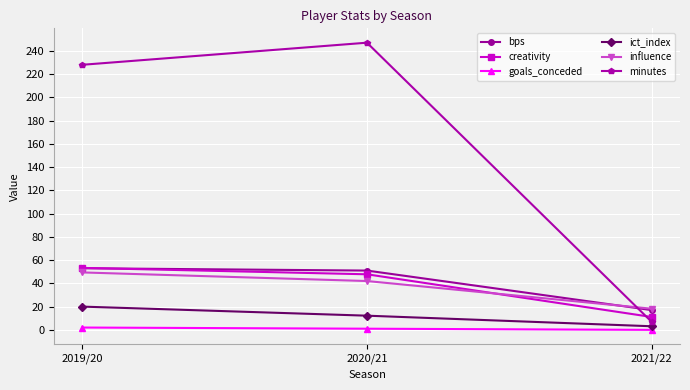

Is the value of influence at 2021/22 greater than the value of ict_index at 2020/21?

Yes